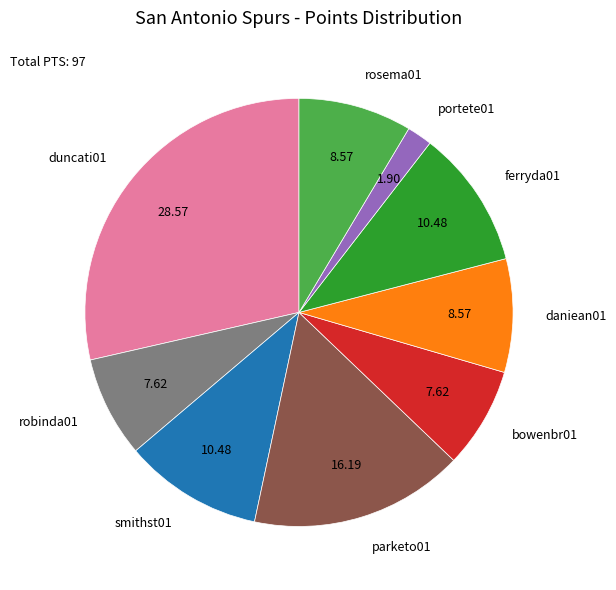

Is there any slice that represents more than half of the pie?

No